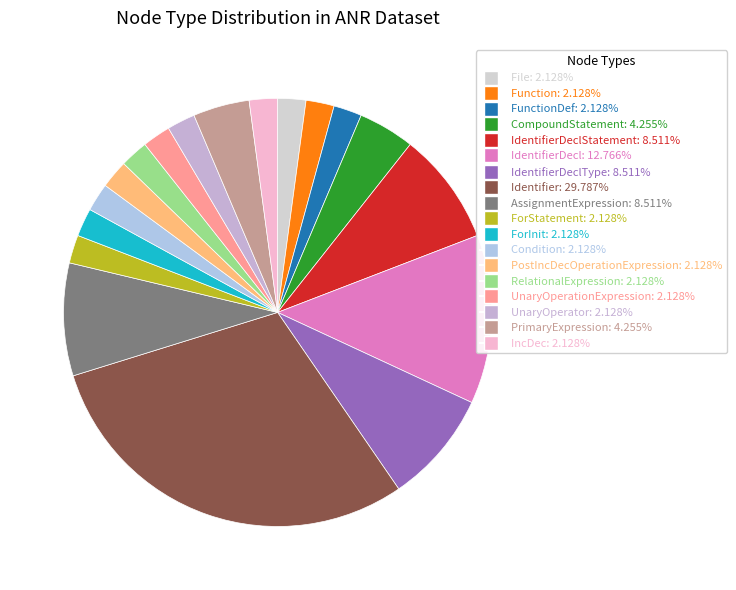

Which category has the smallest portion of the pie?

File